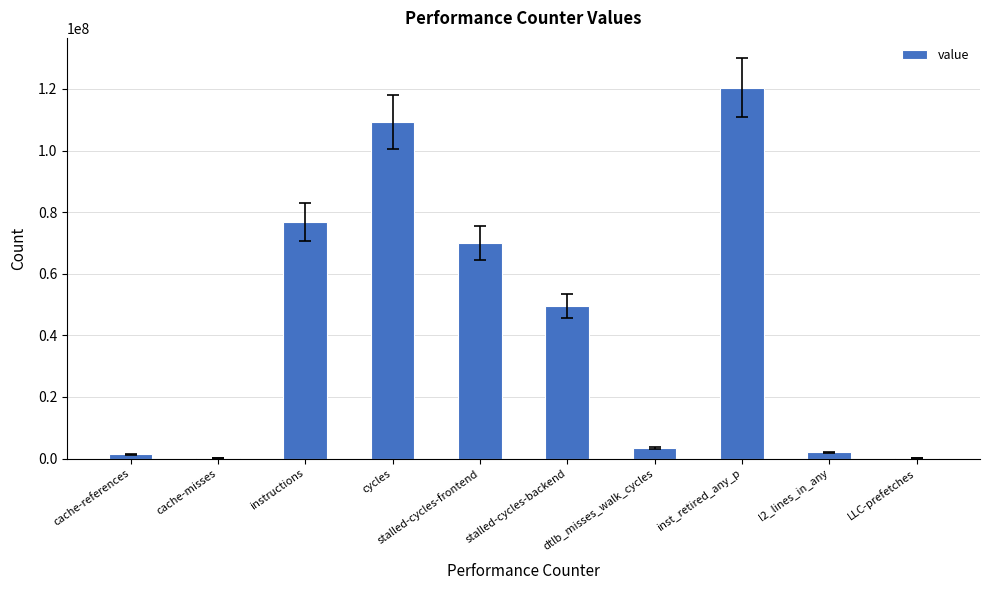

What is the sum of all values?

433275934